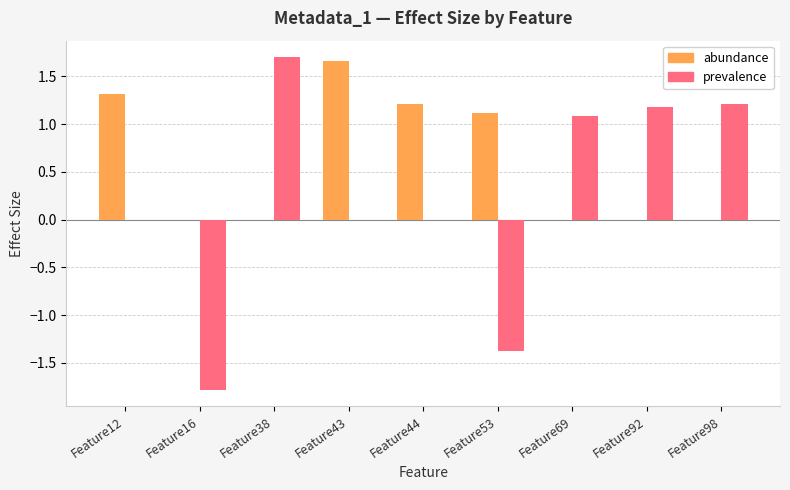

The prevalence series shows -2.4 at Feature53. True or false?

False